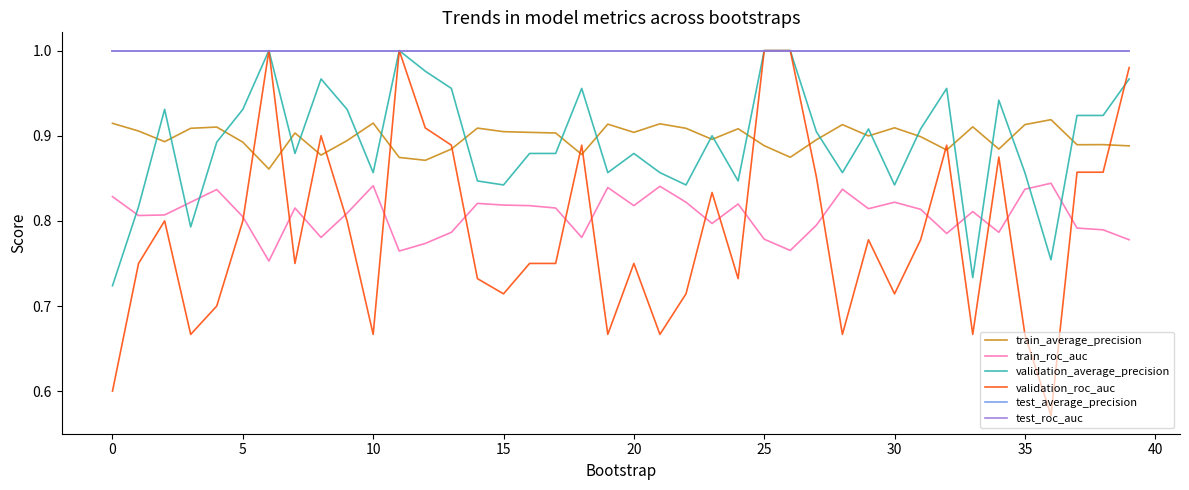

What is the value of the test_roc_auc point at the 24th from the left?

1.0